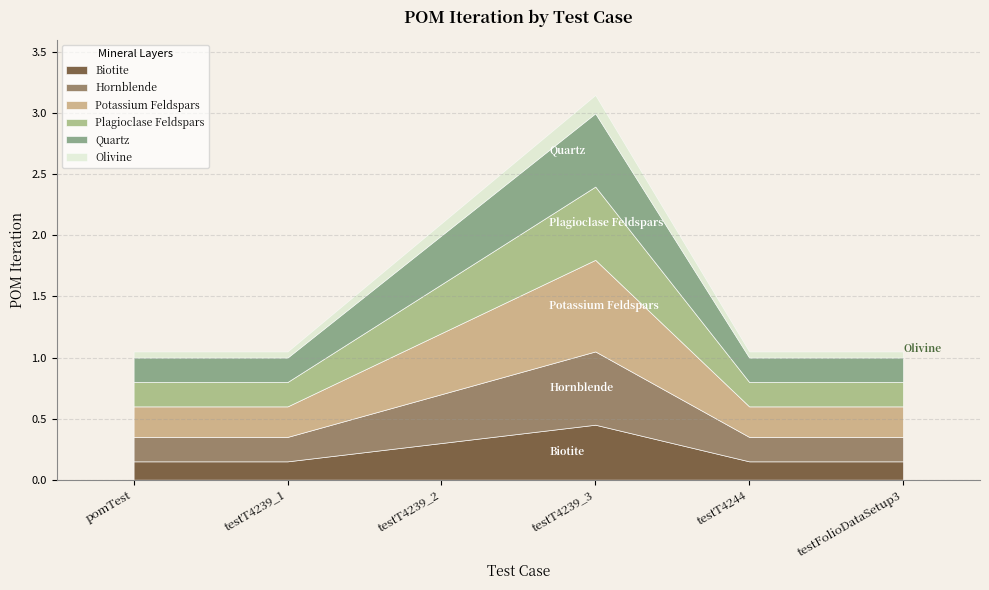

The chart shows a value of 1 at testFolioDataSetup3. True or false?

True